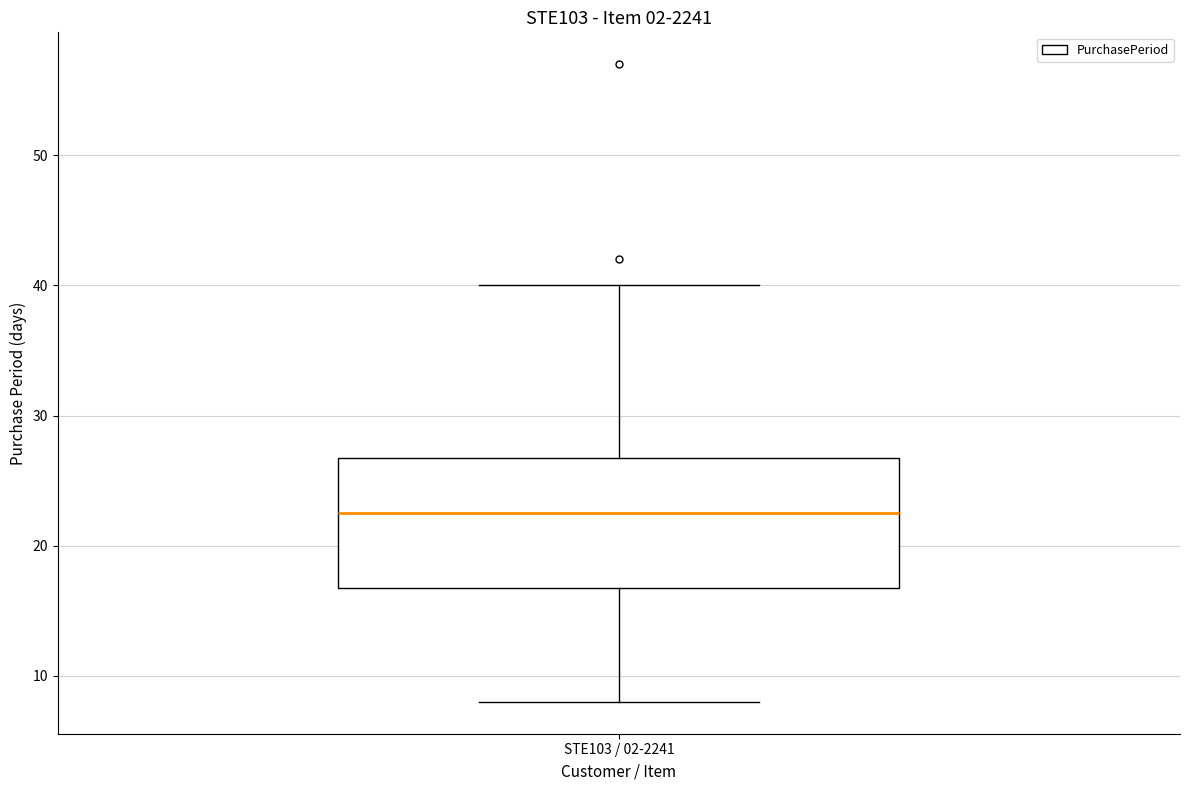

Transcribe this box plot: give where the median line is, the range the box spans, and where the two whiskers end, as read against the y-axis. The values are not printed on the chart, so give them approximately, as read against the axis.

median 23, box 17 to 27, whiskers 8 to 40